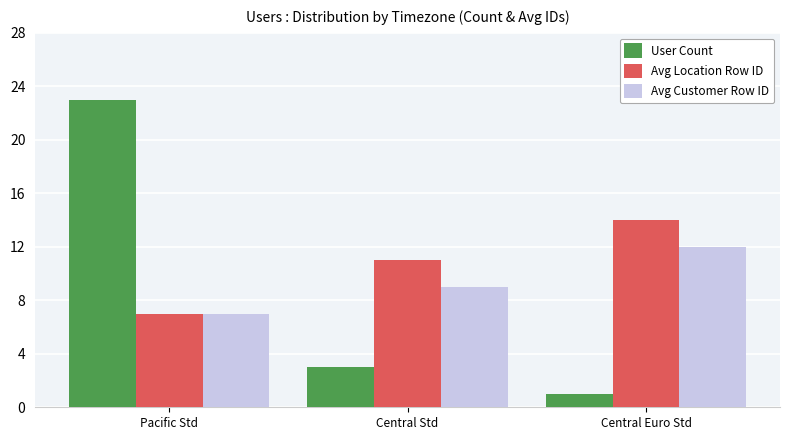

Rank the series by their average value, from lowest to highest.

User Count, Avg Customer Row ID, Avg Location Row ID